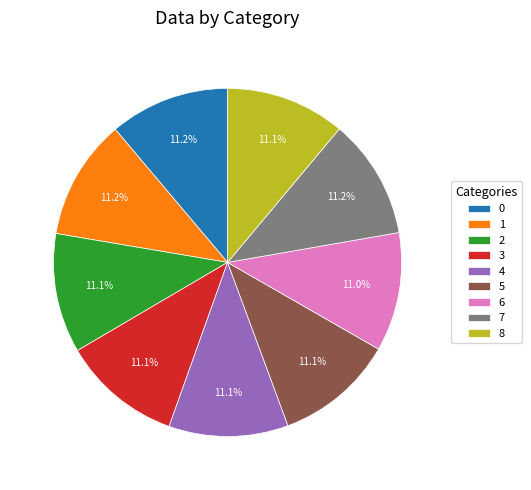

Does any single category account for the majority?

No